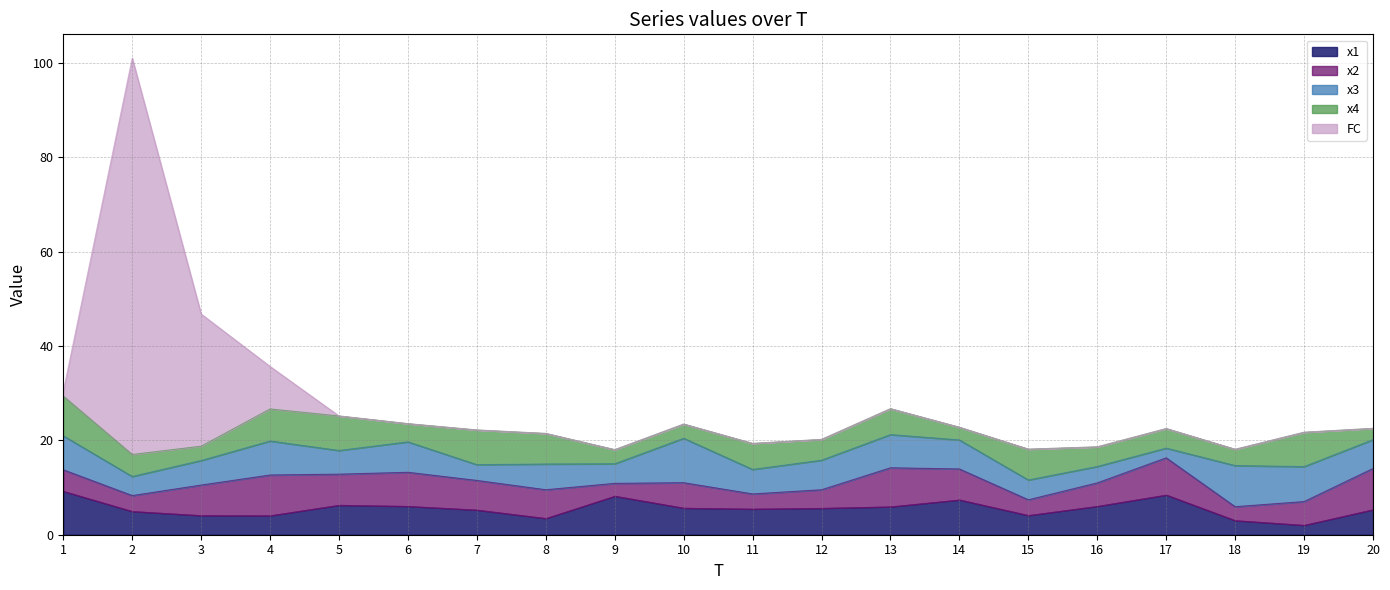

Which has a higher value, 2 or 6?

6